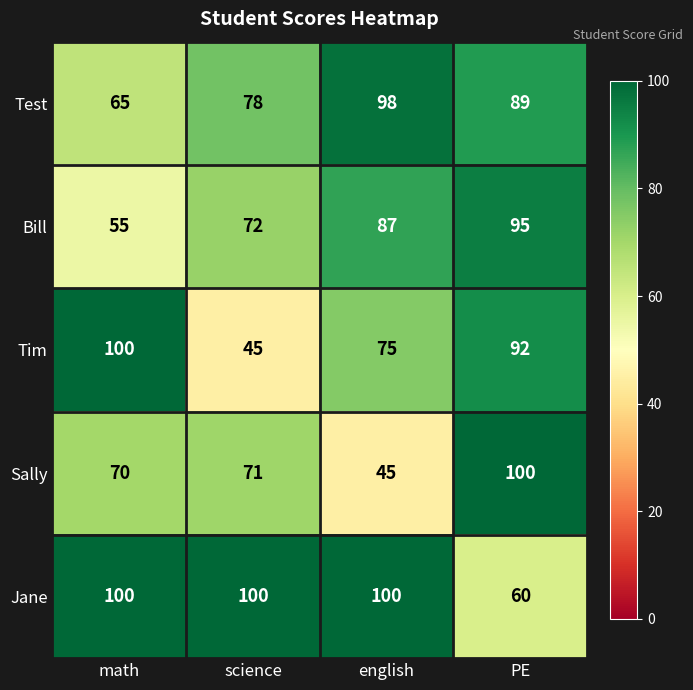

What is the sum of all Test values?

330